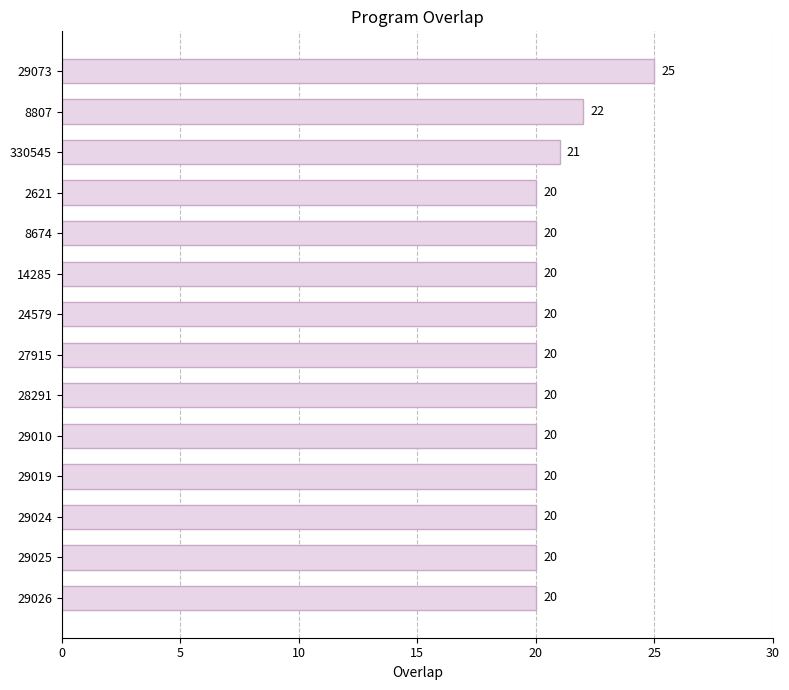

What is the minimum value shown in the chart?

20